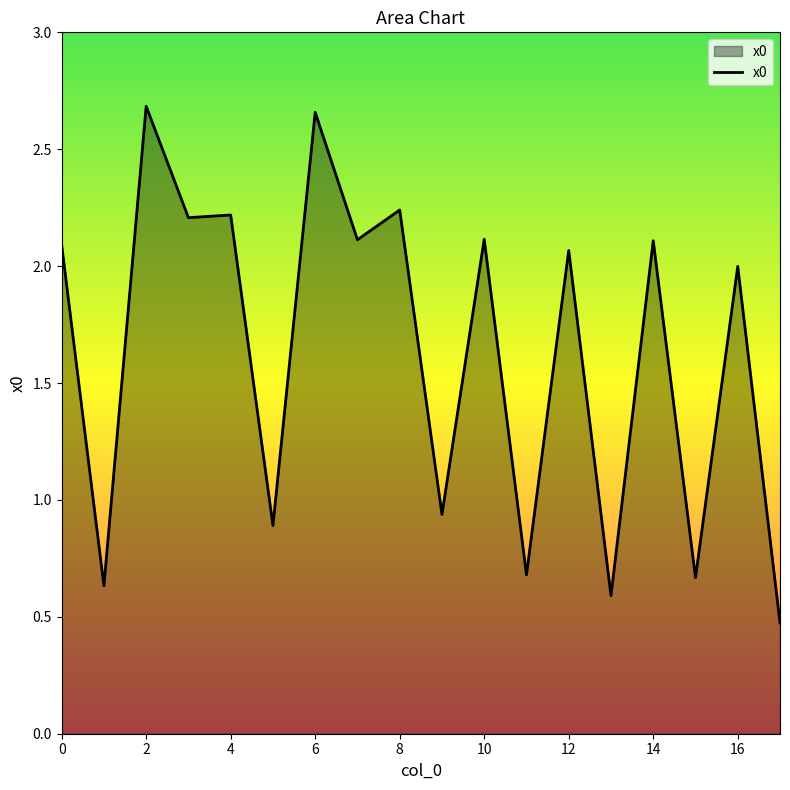

What is the smallest value displayed?

0.5